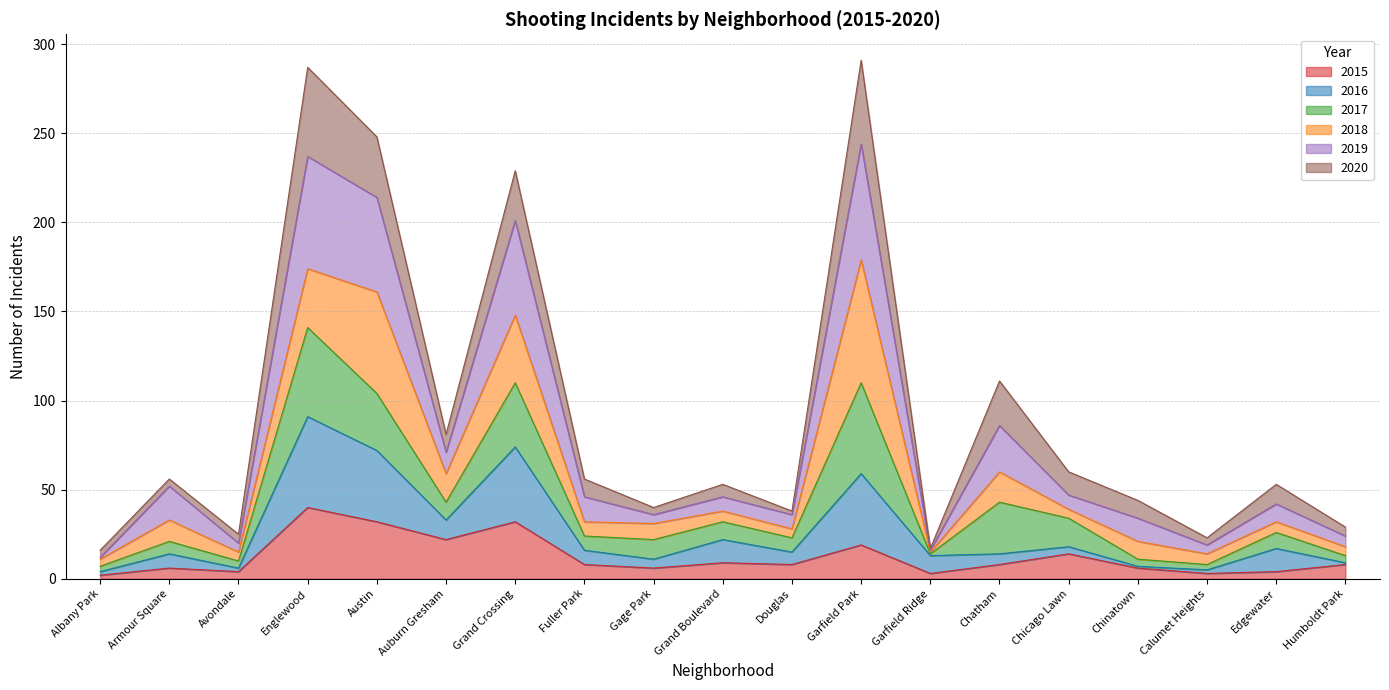

True or false: 2015 and 2019 cross at least once.

False